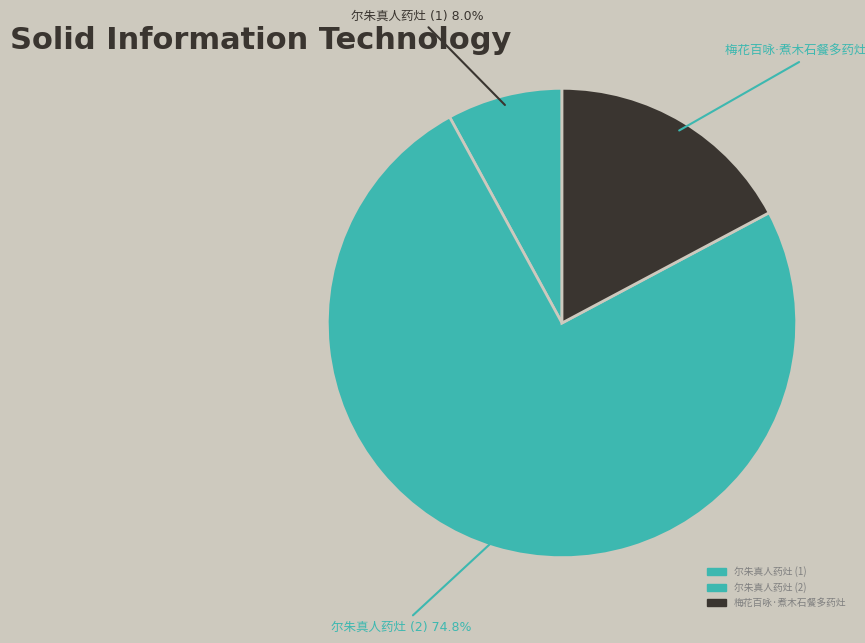

How many segments does this pie chart have?

3